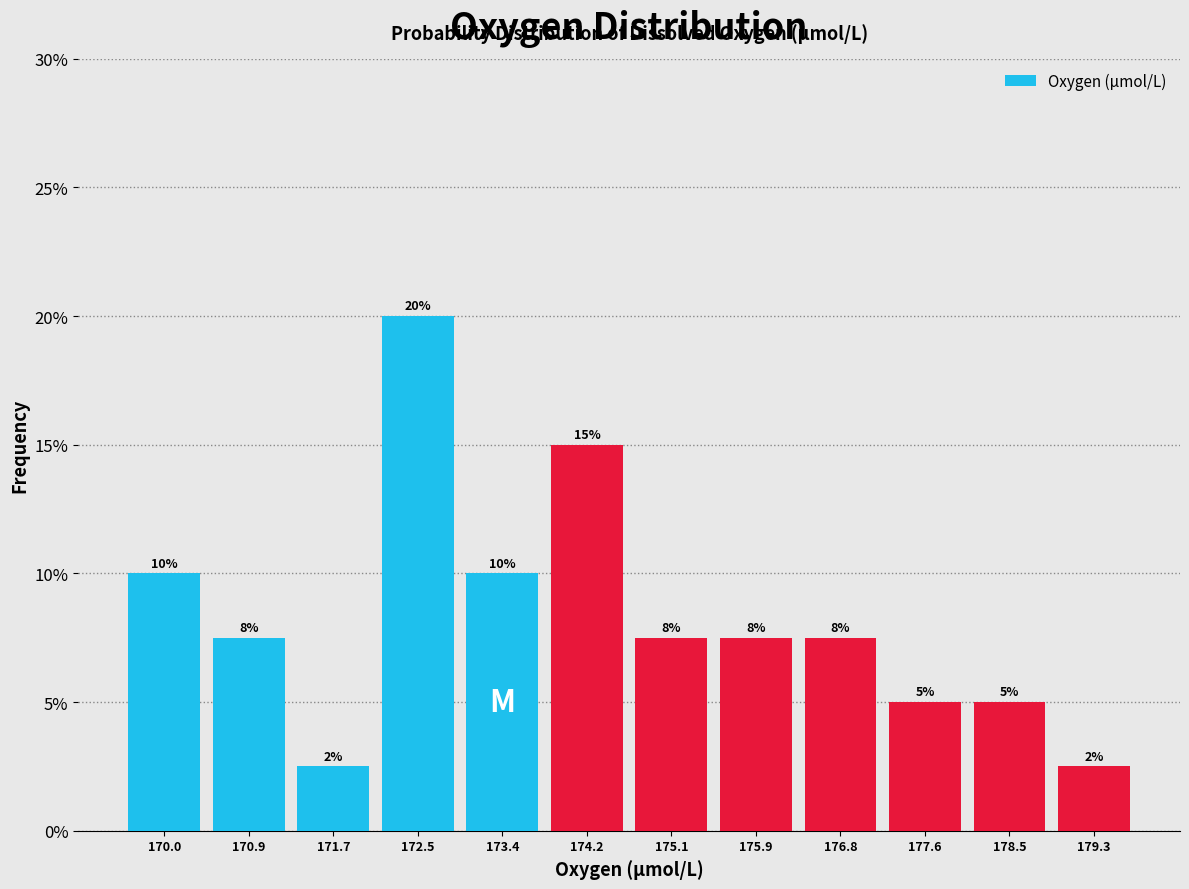

Which range on the x-axis has the tallest bar?

172.1 to 173.0